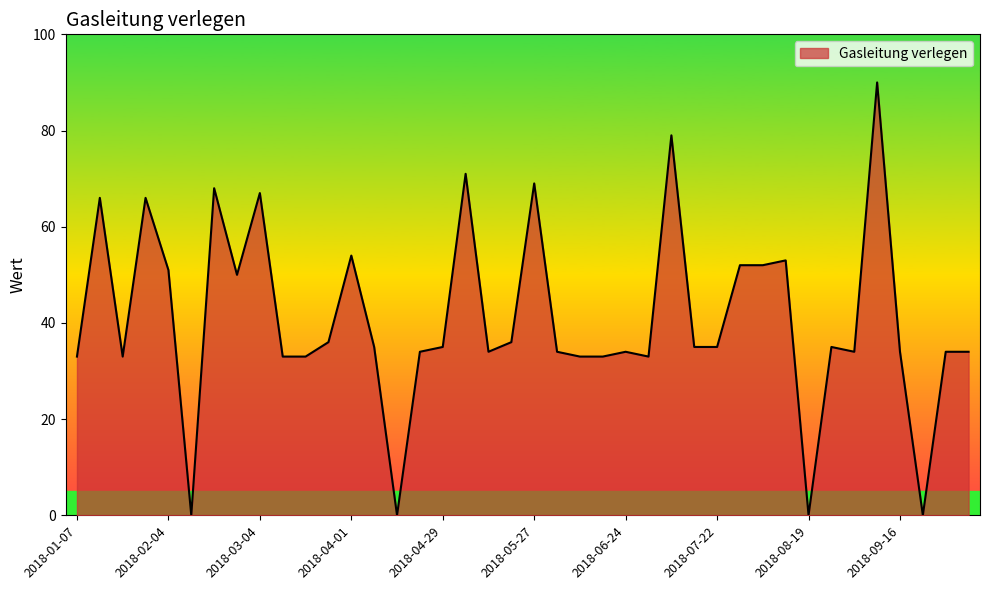

What is the average value?

41